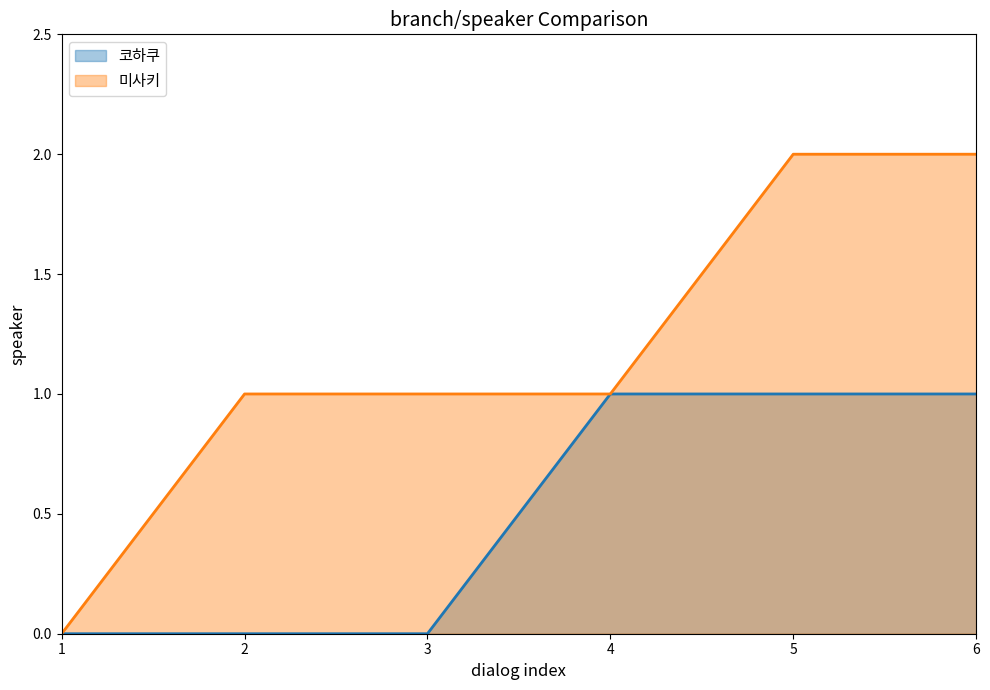

At 2, list the series in order from largest to smallest.

미사키, 코하쿠